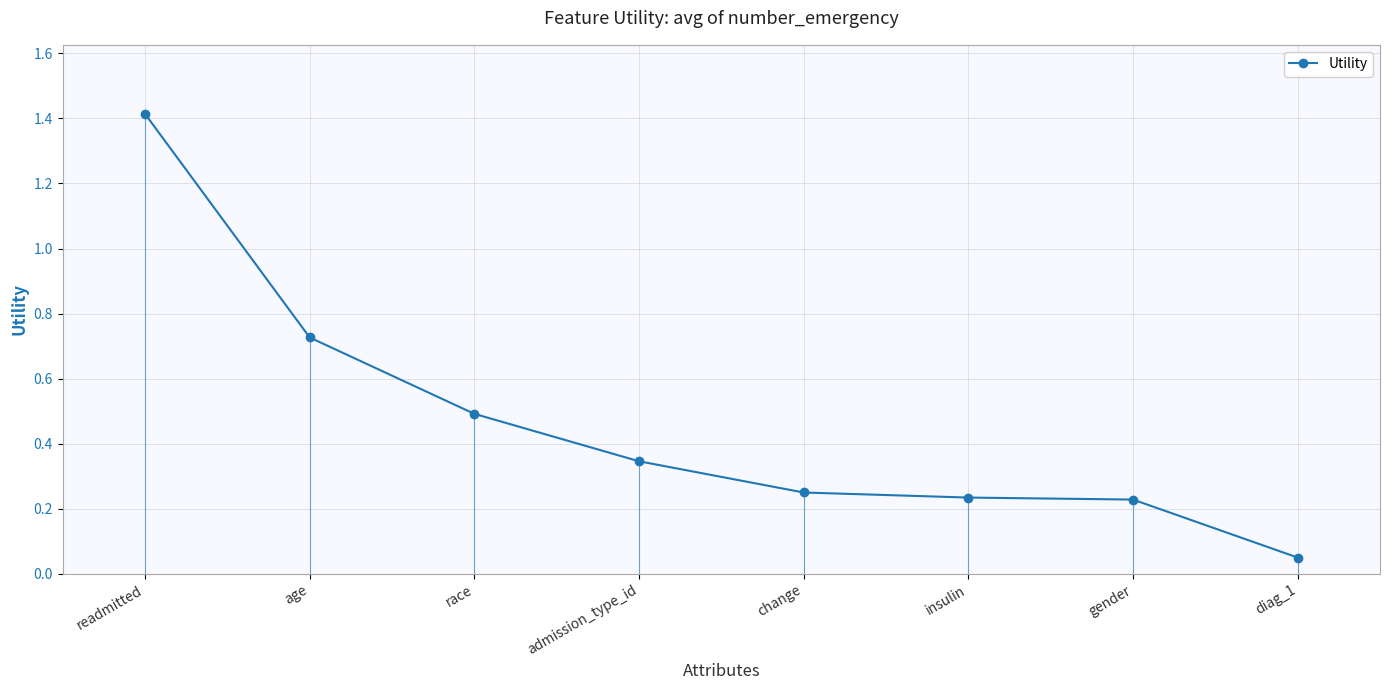

Which category has the highest value across all series?

readmitted